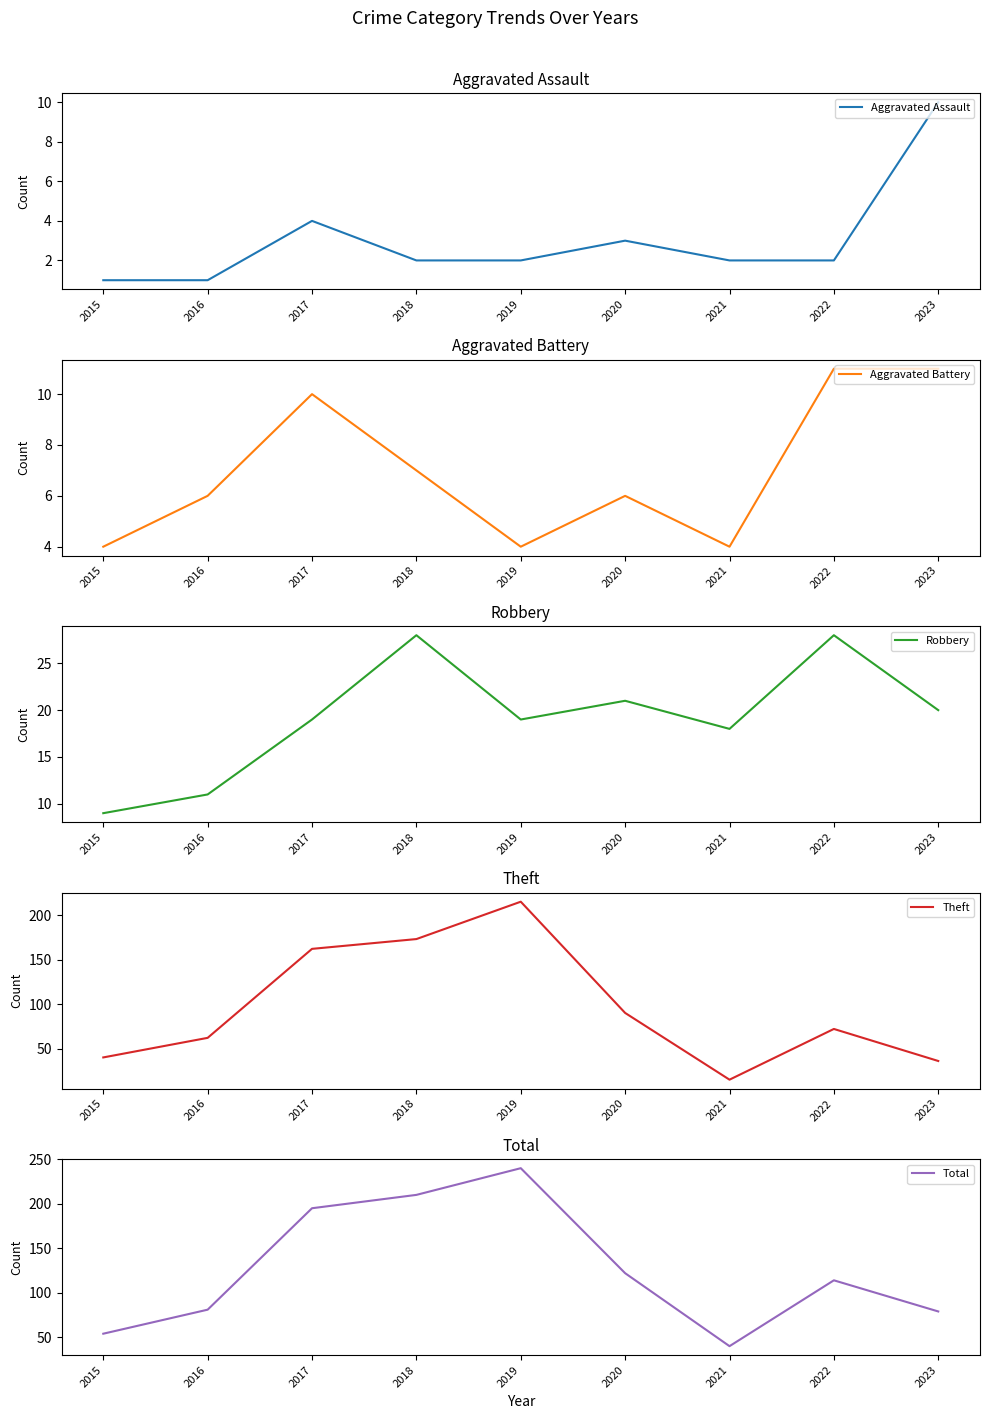

True or false: Theft has a value of 12 at 2023.

False